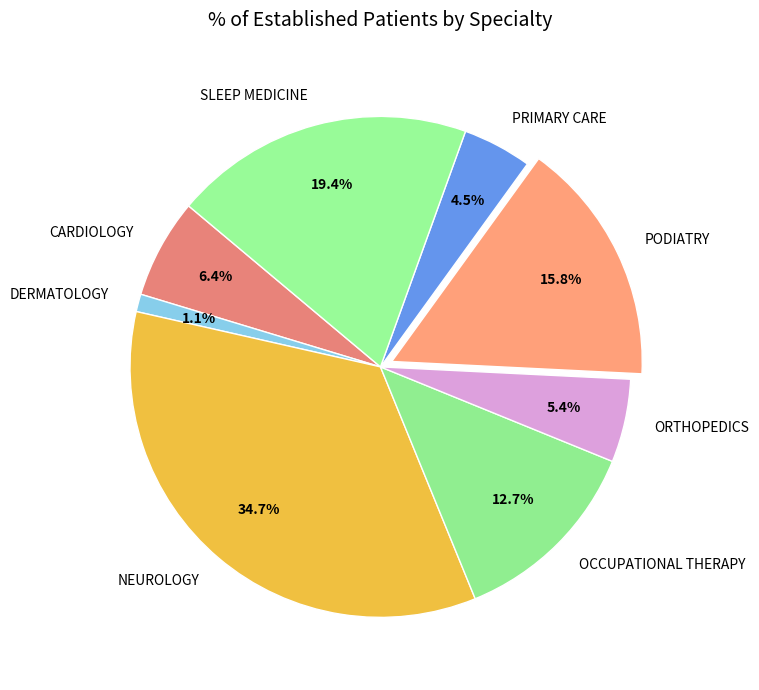

Is it true that PODIATRY is 29% of the pie?

False